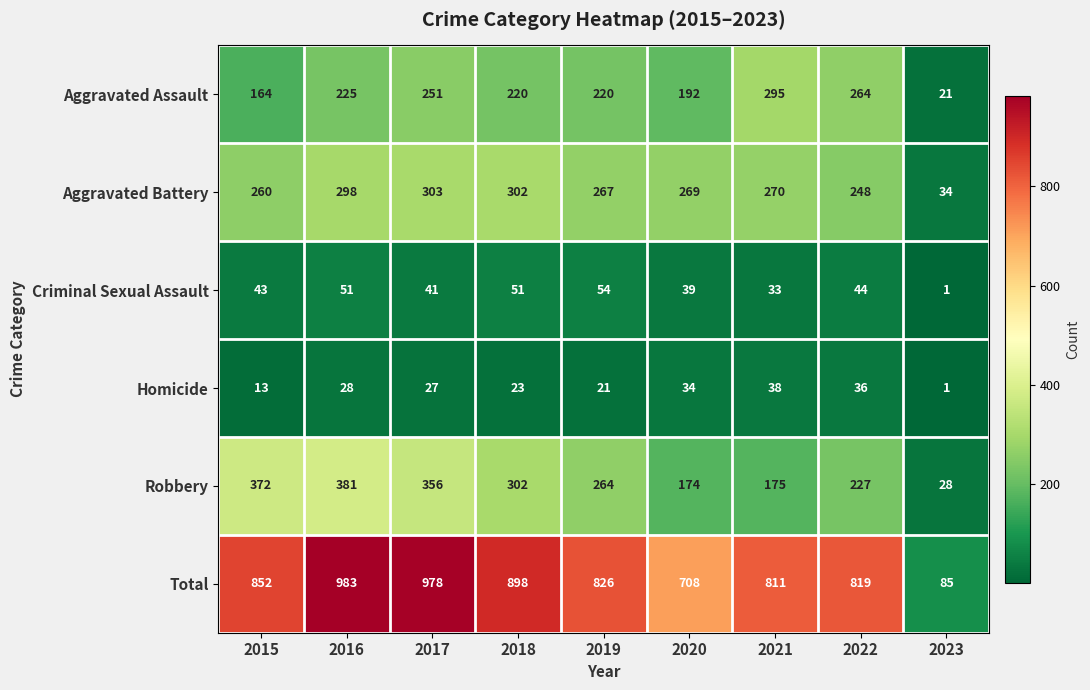

At 2020, list the series in order from largest to smallest.

Total, Aggravated Battery, Aggravated Assault, Robbery, Criminal Sexual Assault, Homicide